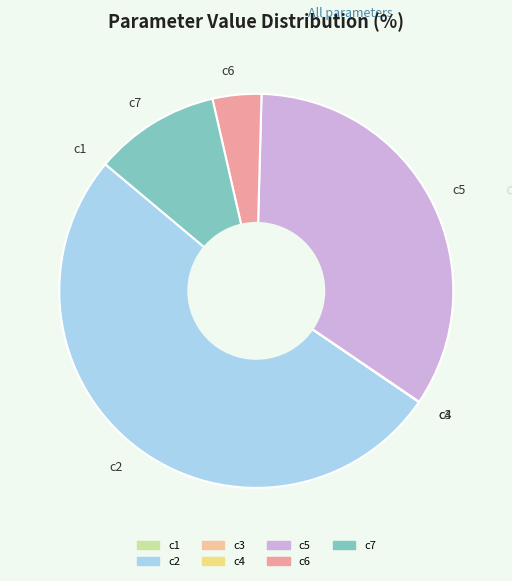

Combined, do c7 and c2 account for over 50%?

Yes